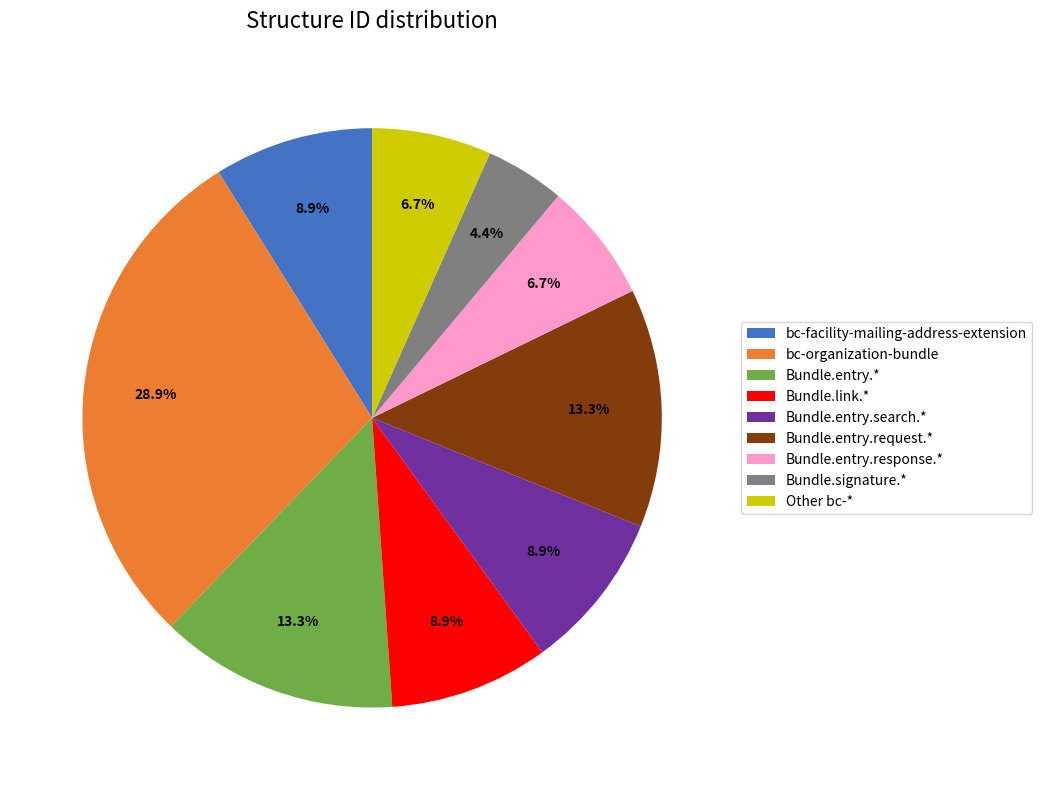

Is there a majority slice in this chart?

No